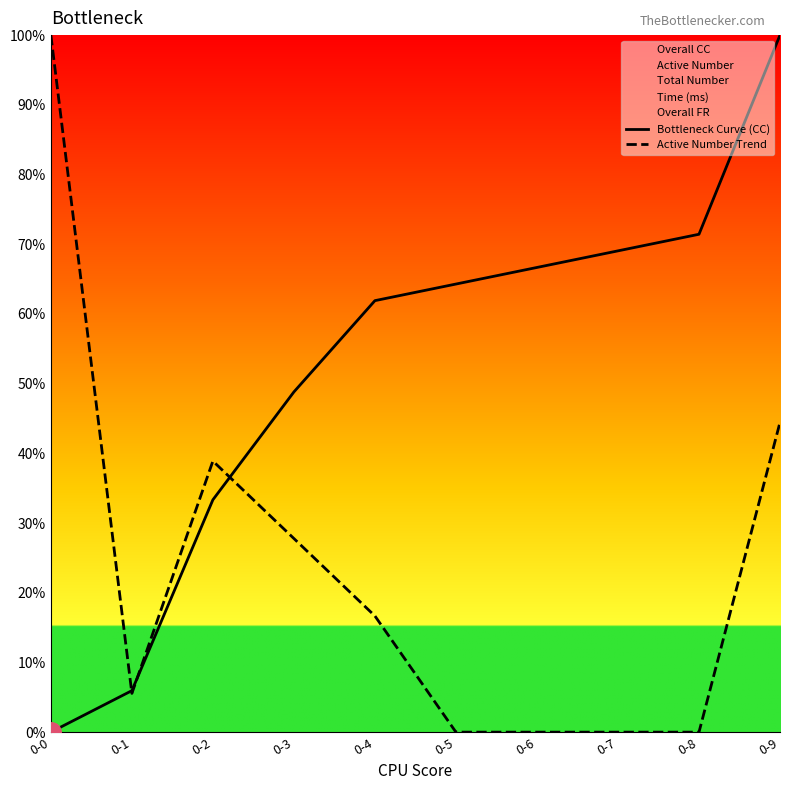

Rank the series by their maximum value, from highest to lowest.

Bottleneck Curve (CC), Active Number Trend